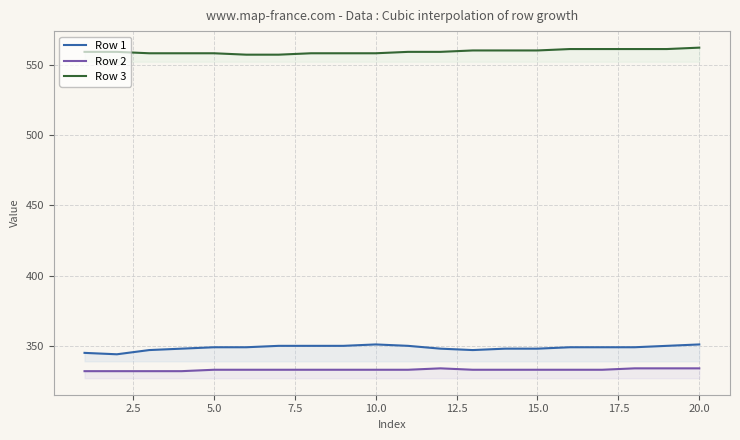

True or false: Row 3 and Row 1 intersect in this chart.

False